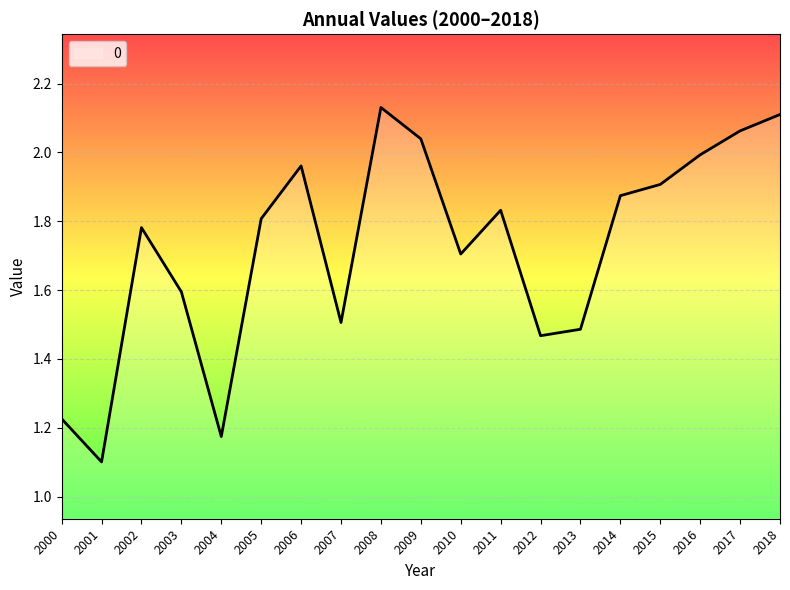

At which category does the chart reach its peak across all series?

2008